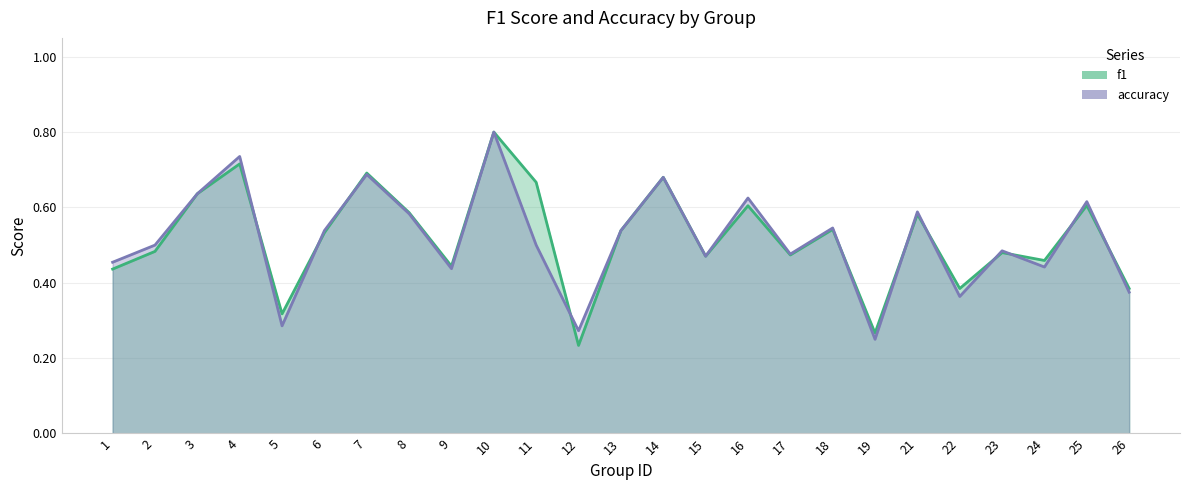

How many lines are shown in the chart?

2